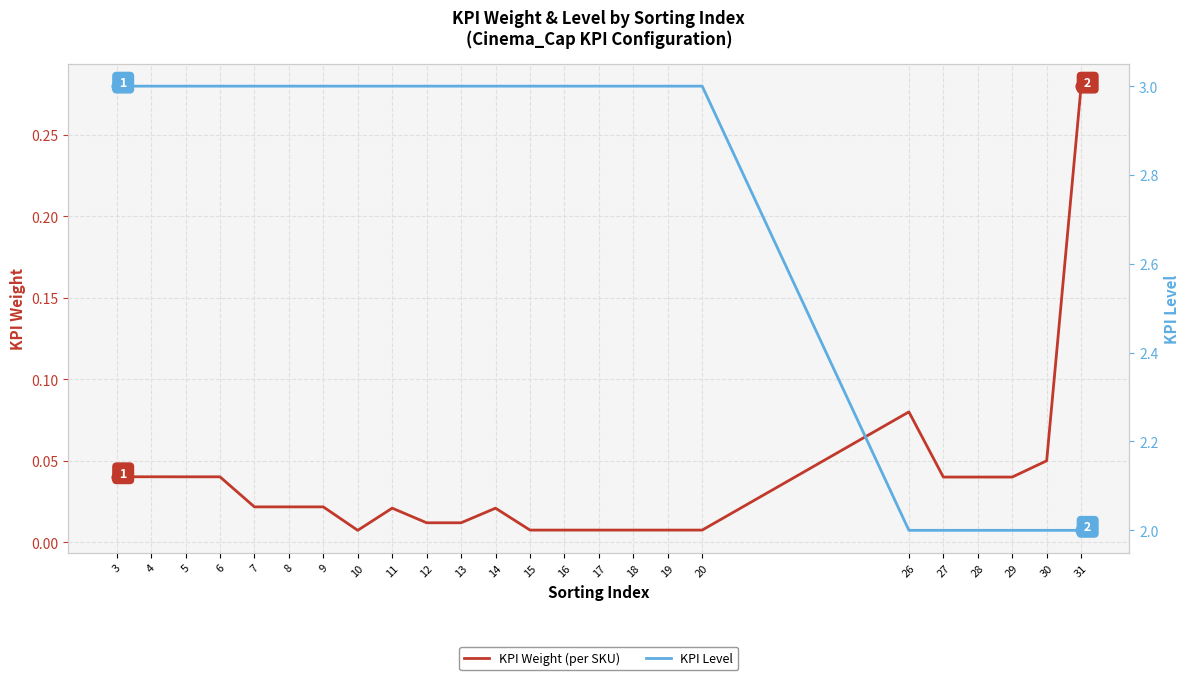

What are all the series names shown in the legend?

KPI Weight (per SKU), KPI Level